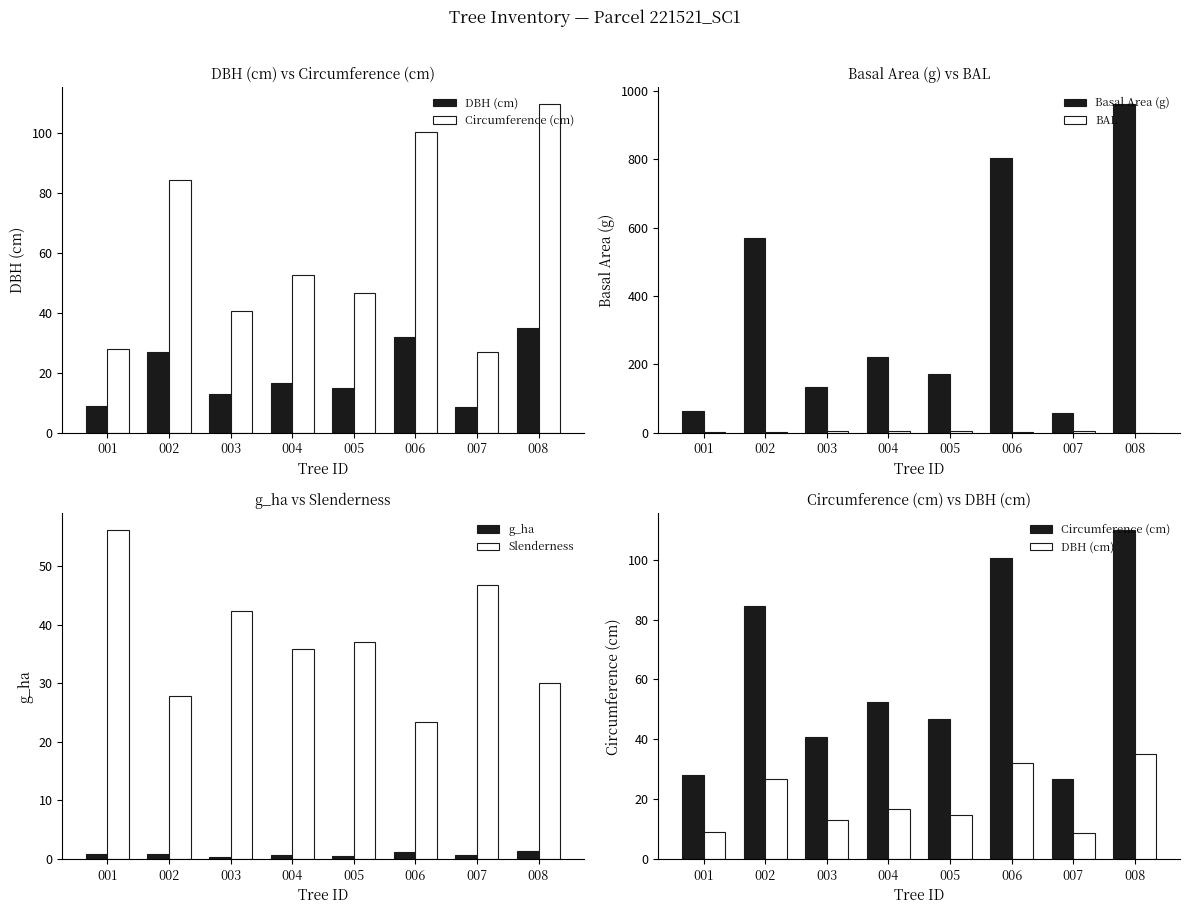

How many distinct data groups are displayed?

6